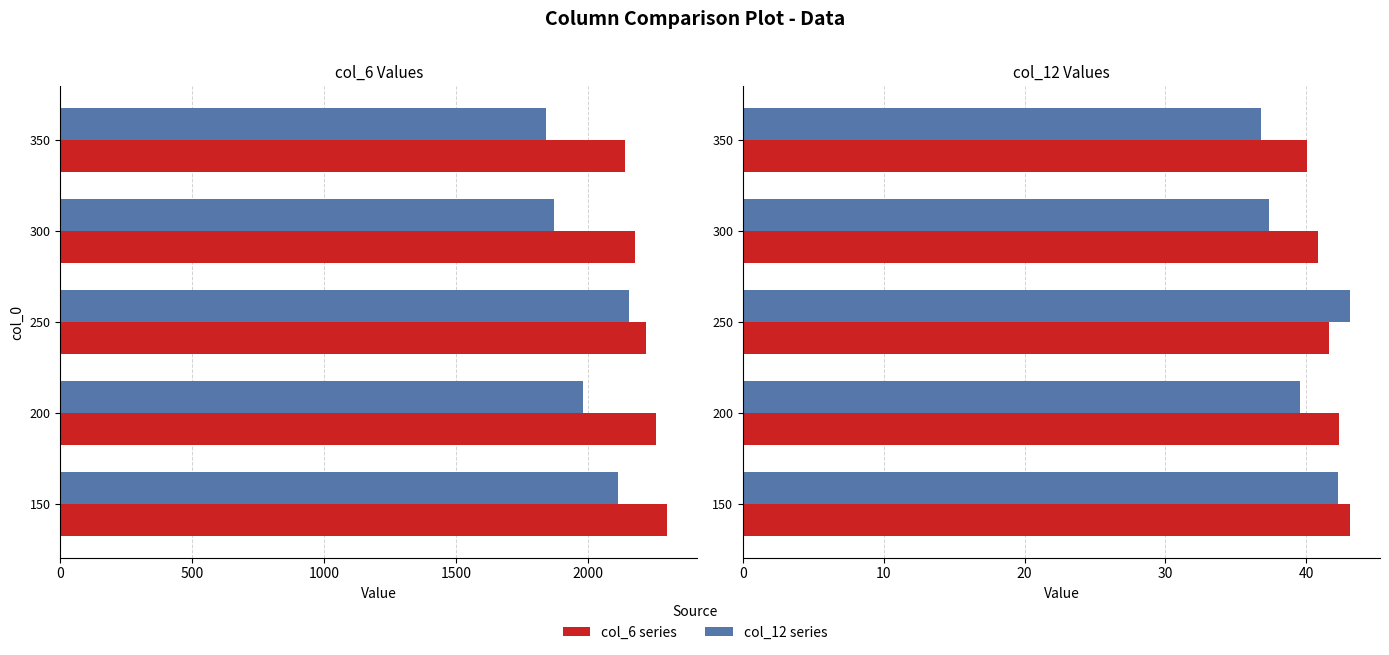

What is the difference between the maximum and minimum values in the col_12 (×50) series?

315.0